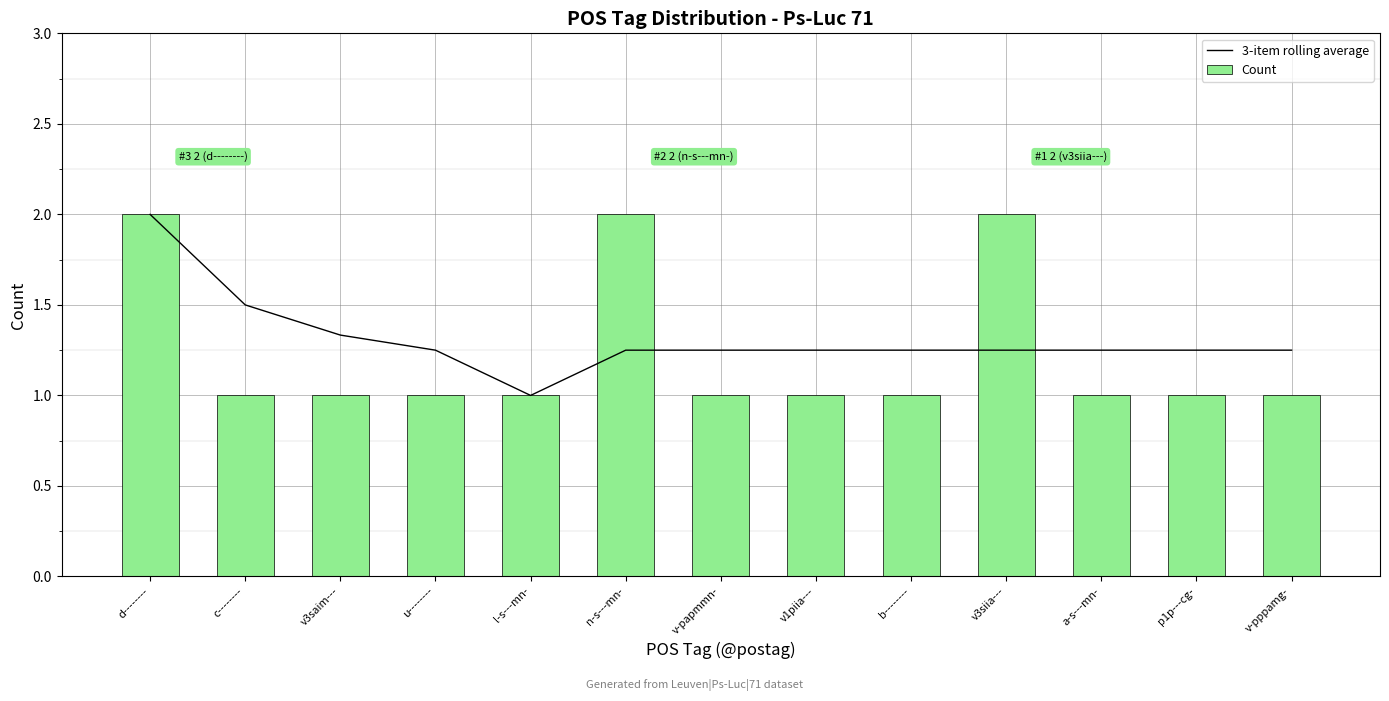

At which category is the sum across all series the highest?

d--------